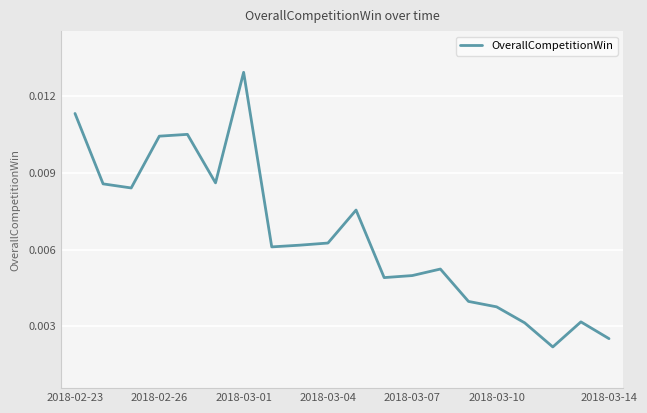

Which label corresponds to the largest value in the chart?

2018-03-01